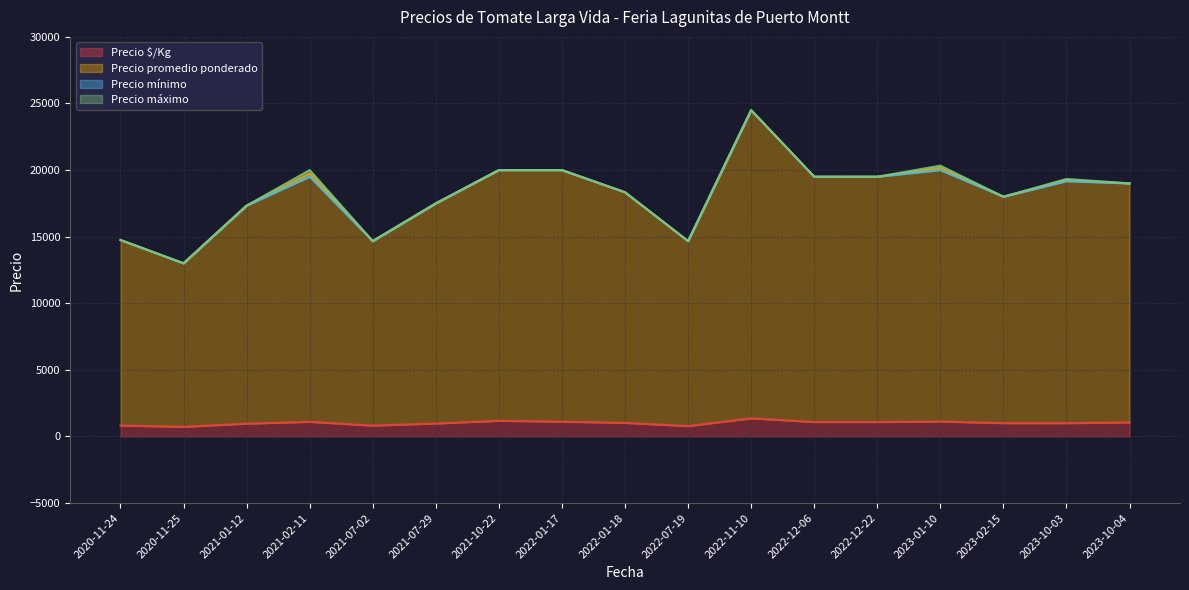

What is the minimum value for Precio $/Kg?

722.0